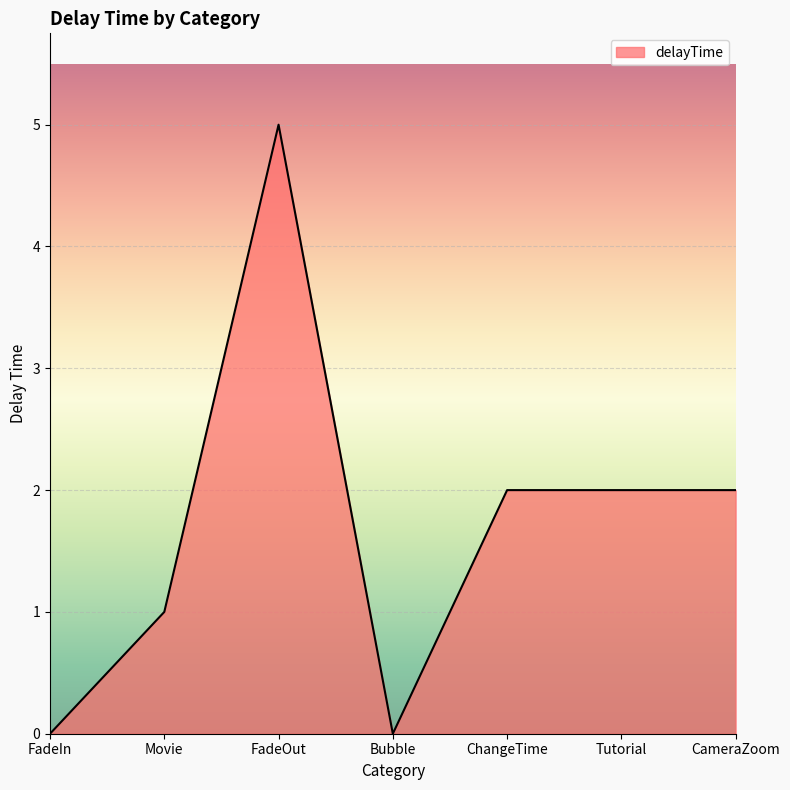

Between ChangeTime and FadeIn, which is larger?

ChangeTime